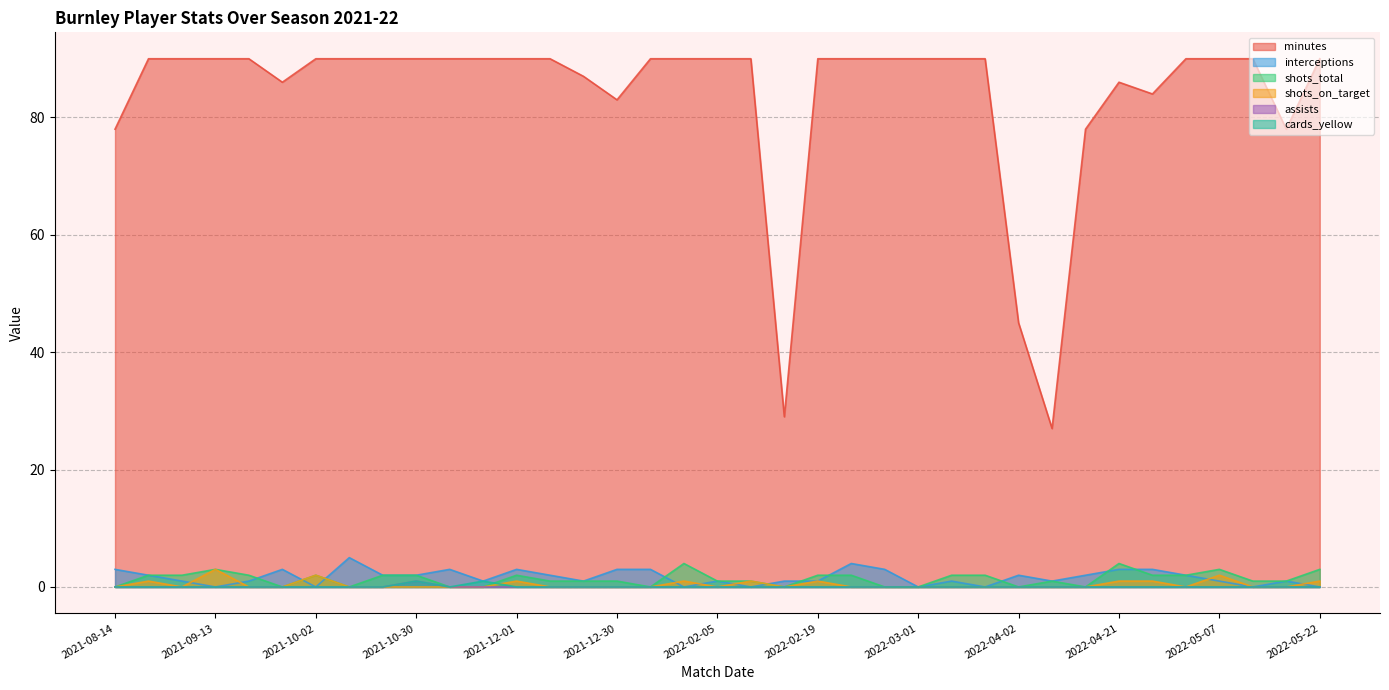

Which series has the largest range (max minus min)?

minutes